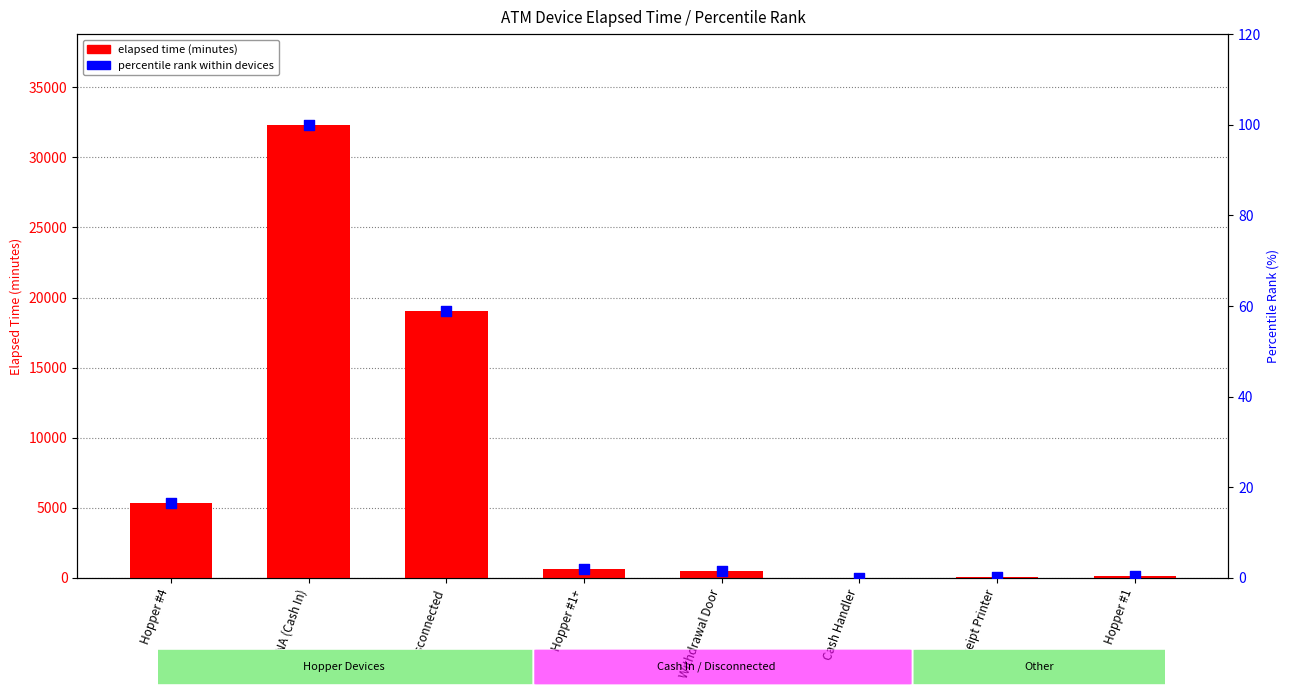

Which series contains the lowest Y value?

elapsed time (minutes)